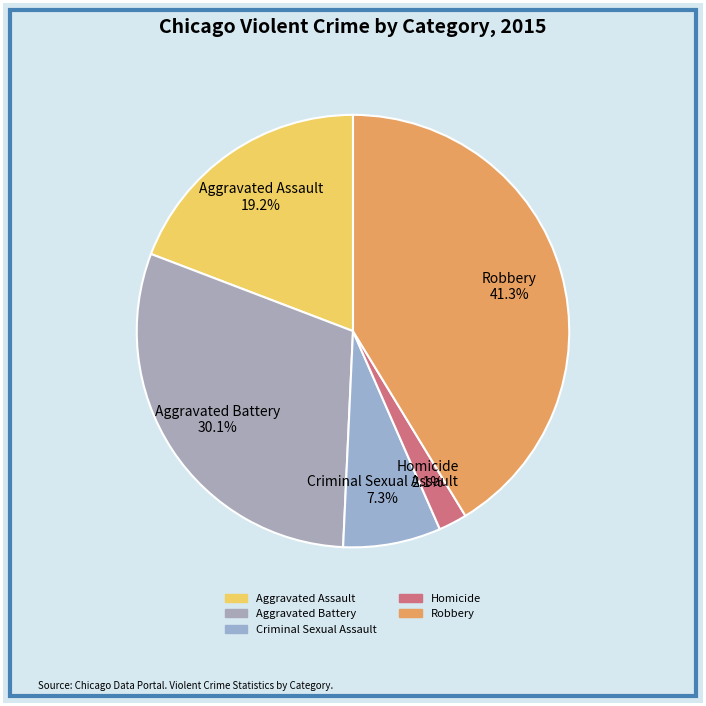

Which slice is the smallest?

Homicide